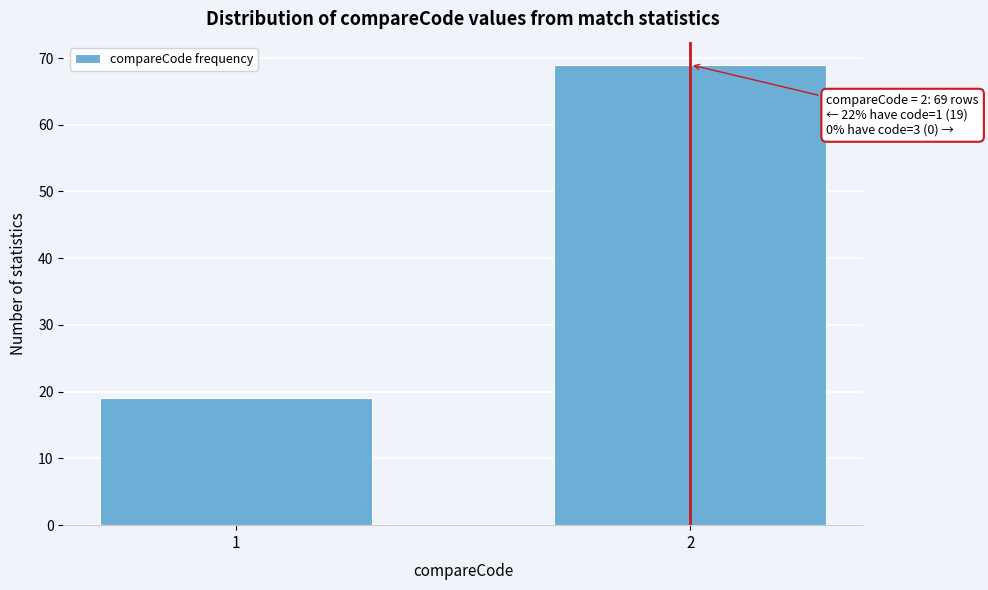

Reading right to left, transcribe all the data shown in this chart.

2=69	1=19